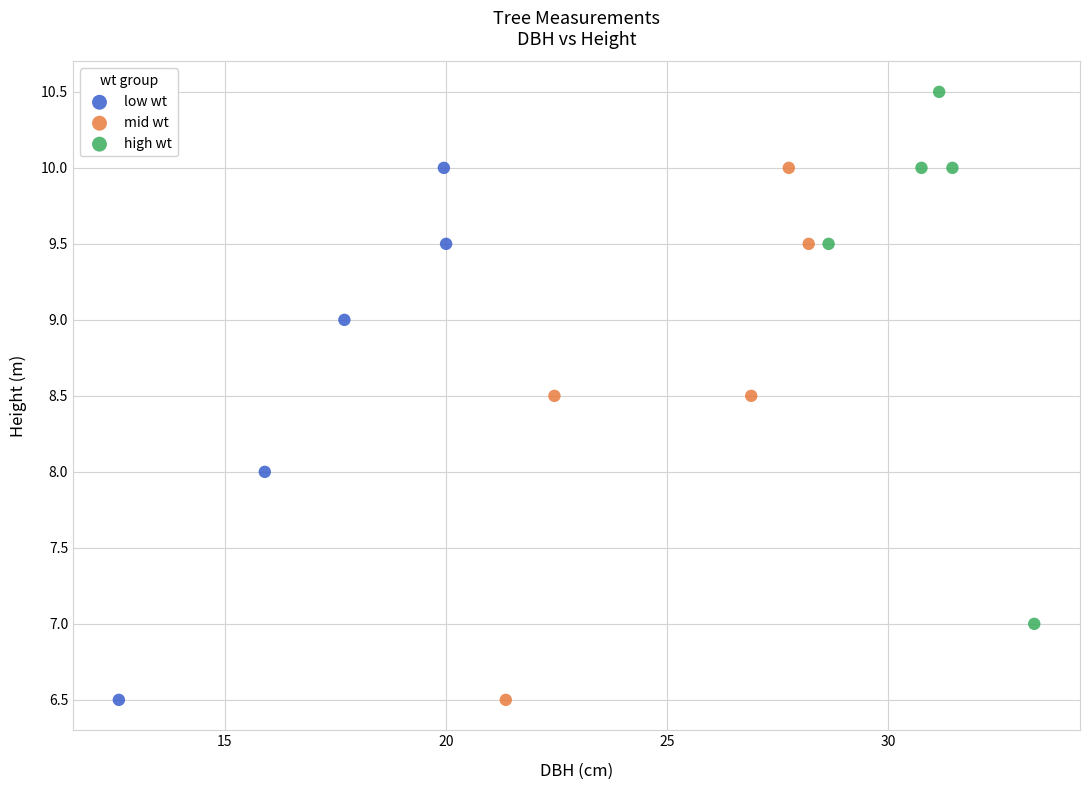

Which series contains the highest Y value?

high wt